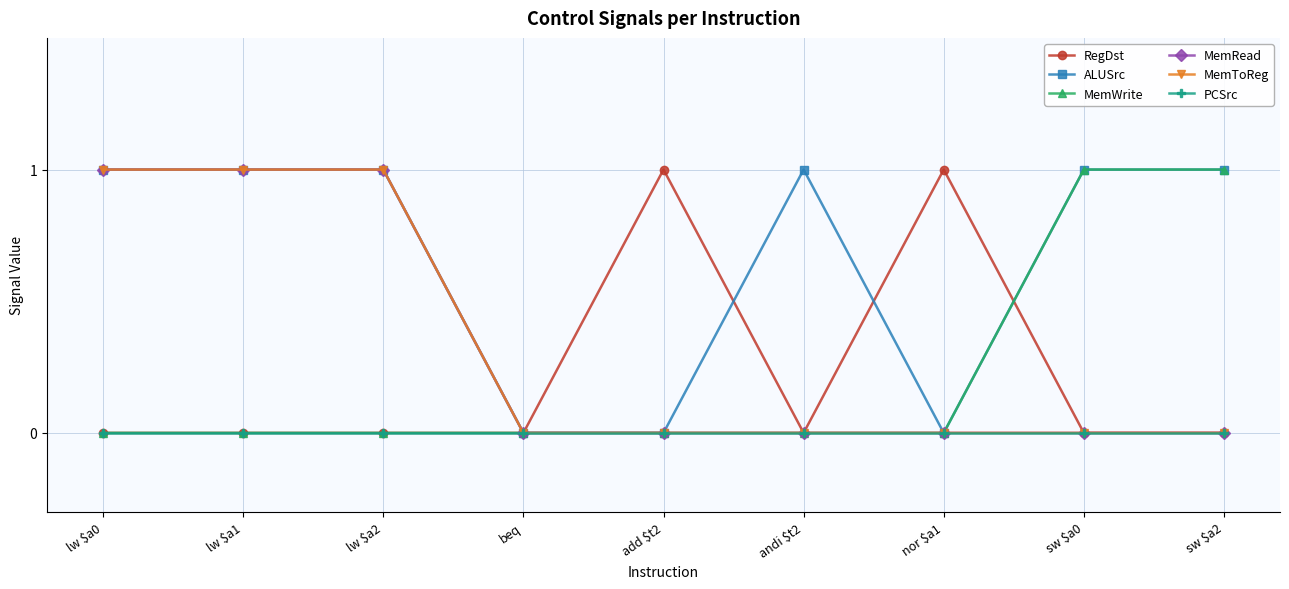

Reading left to right, list all the values displayed in this chart.

RegDst: lw $a0=0	lw $a1=0	lw $a2=0	beq=0	add $t2=1	andi $t2=0	nor $a1=1	sw $a0=0	sw $a2=0
ALUSrc: lw $a0=1	lw $a1=1	lw $a2=1	beq=0	add $t2=0	andi $t2=1	nor $a1=0	sw $a0=1	sw $a2=1
MemWrite: lw $a0=0	lw $a1=0	lw $a2=0	beq=0	add $t2=0	andi $t2=0	nor $a1=0	sw $a0=1	sw $a2=1
MemRead: lw $a0=1	lw $a1=1	lw $a2=1	beq=0	add $t2=0	andi $t2=0	nor $a1=0	sw $a0=0	sw $a2=0
MemToReg: lw $a0=1	lw $a1=1	lw $a2=1	beq=0	add $t2=0	andi $t2=0	nor $a1=0	sw $a0=0	sw $a2=0
PCSrc: lw $a0=0	lw $a1=0	lw $a2=0	beq=0	add $t2=0	andi $t2=0	nor $a1=0	sw $a0=0	sw $a2=0